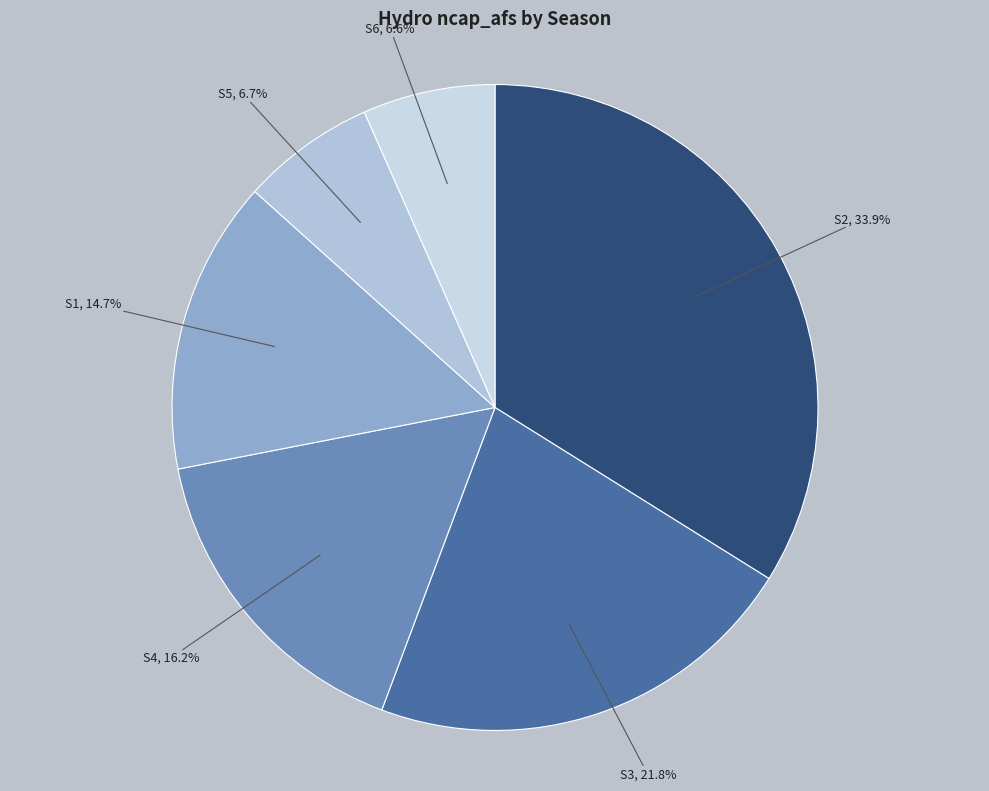

How many slices are in this pie chart?

6